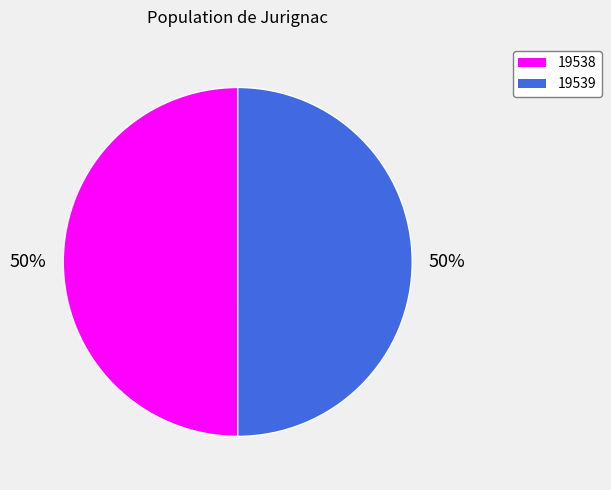

Do 19538 and 19539 together represent more than half of the pie?

Yes